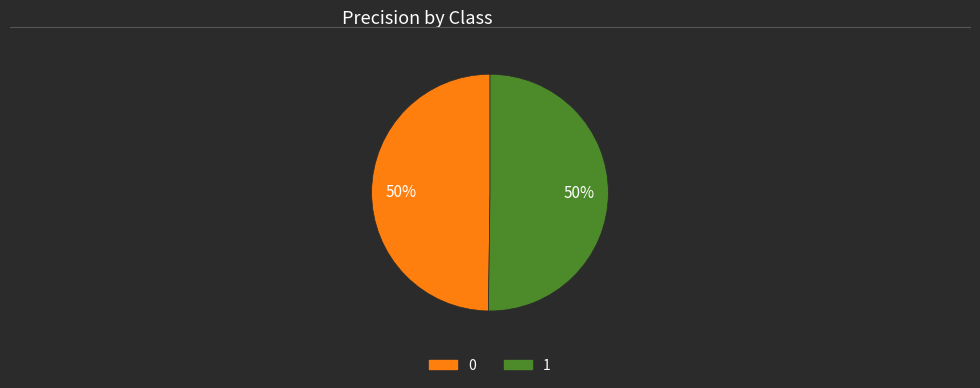

The 0 slice represents 50% of the pie. True or false?

True